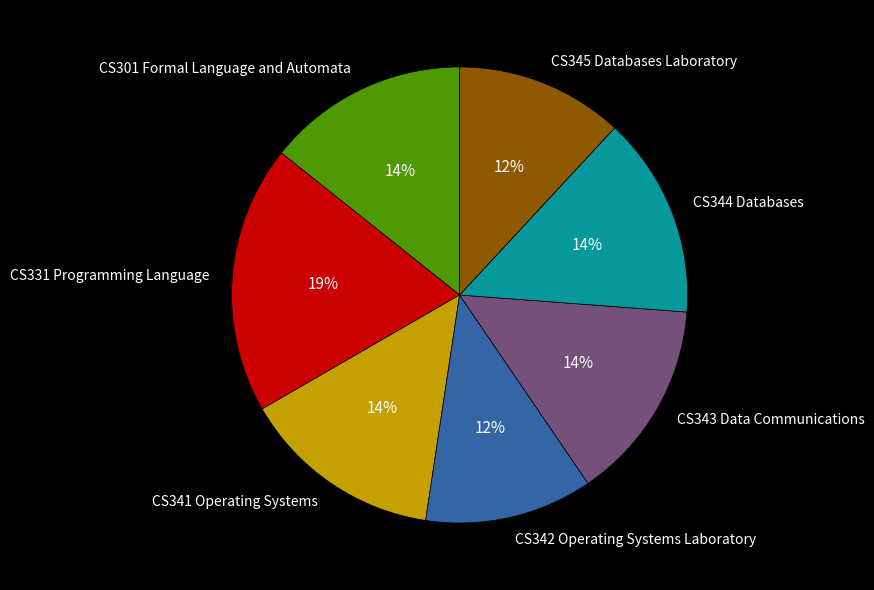

To the nearest percent, what is the difference between the largest and smallest slice percentages?

7%